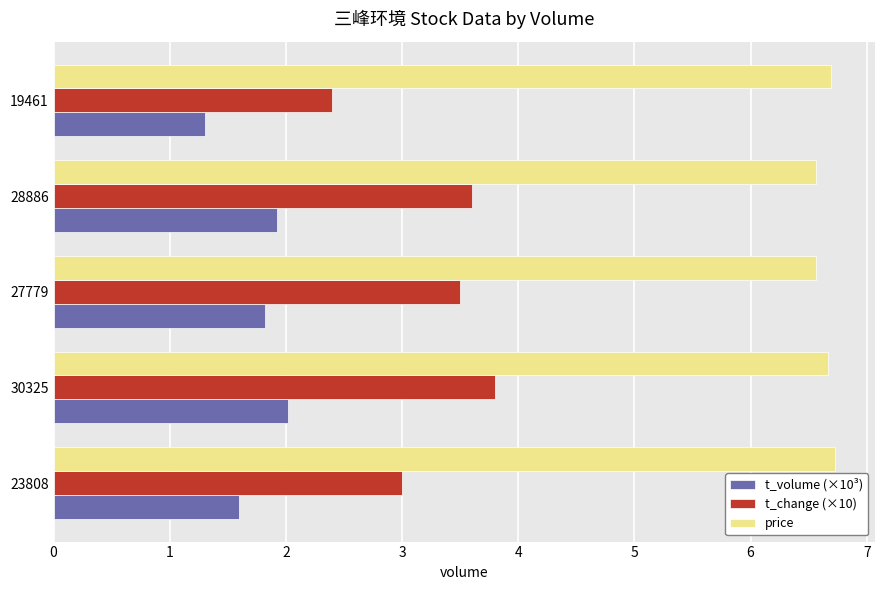

The value of t_volume (×10³) at 30325 is 1.4. True or false?

False